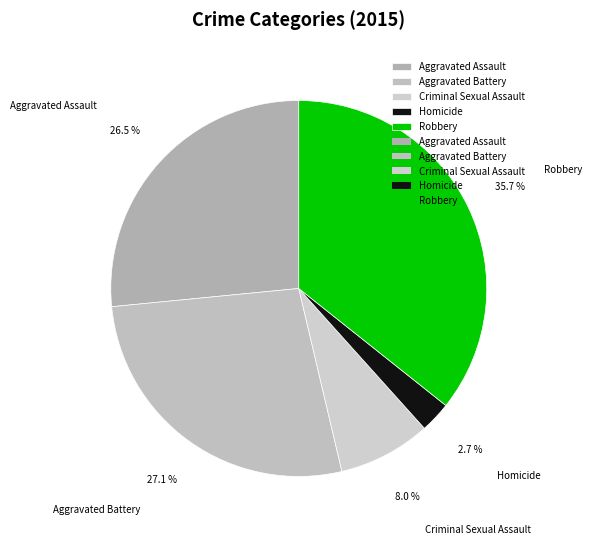

Is Aggravated Battery the majority of the pie?

No